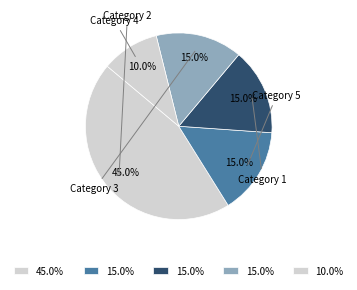

Count the number of slices in the pie.

5